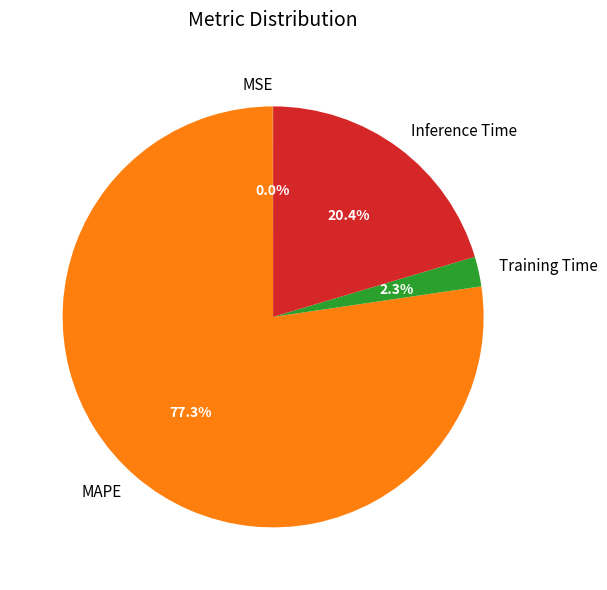

The Inference Time slice represents 35% of the pie. True or false?

False